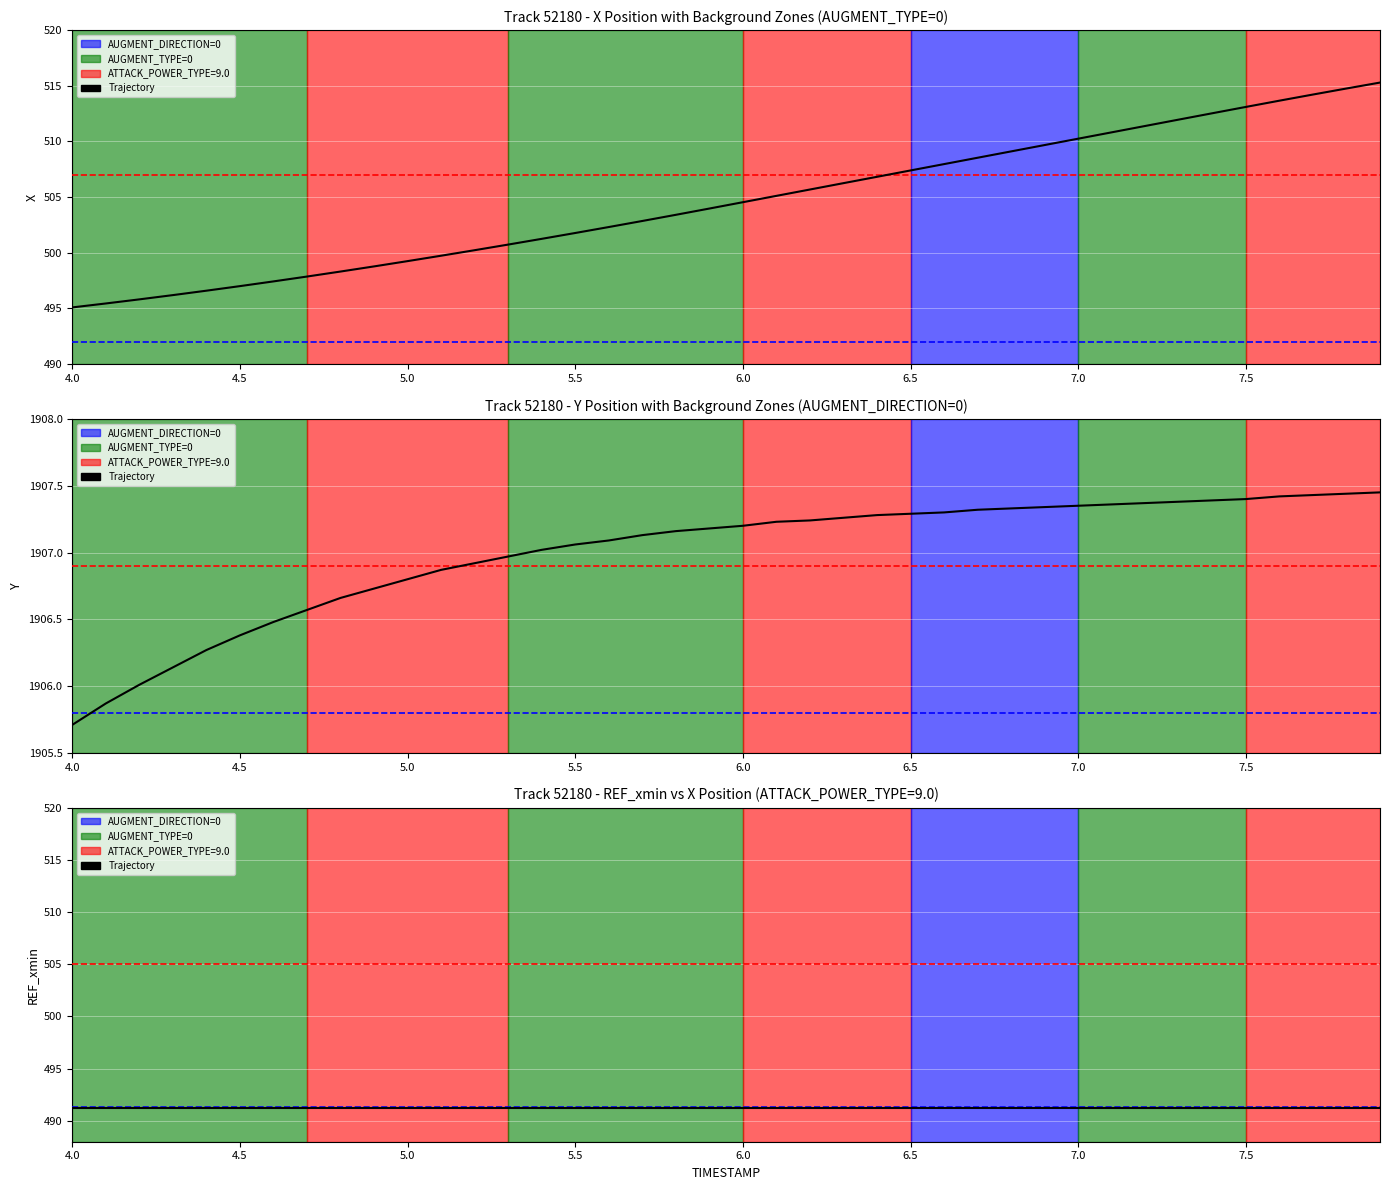

Is the value of X at 5.2 greater than the value of Y at 7.1?

No